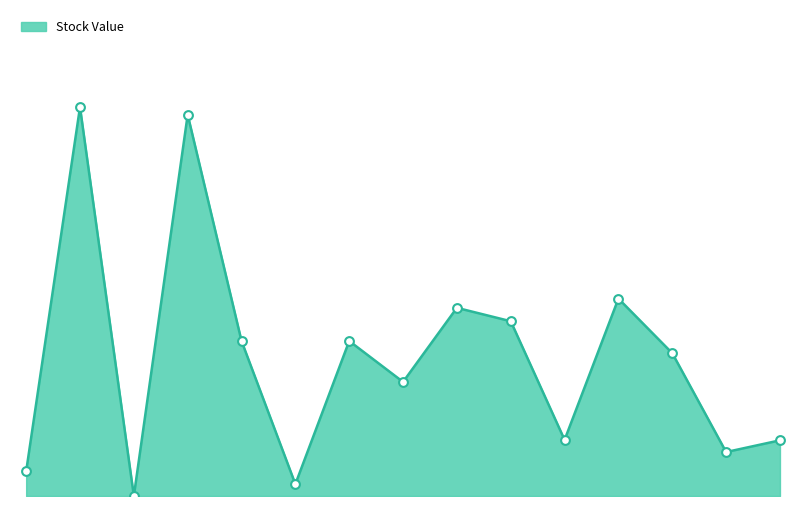

Does the chart have visible grid lines?

No